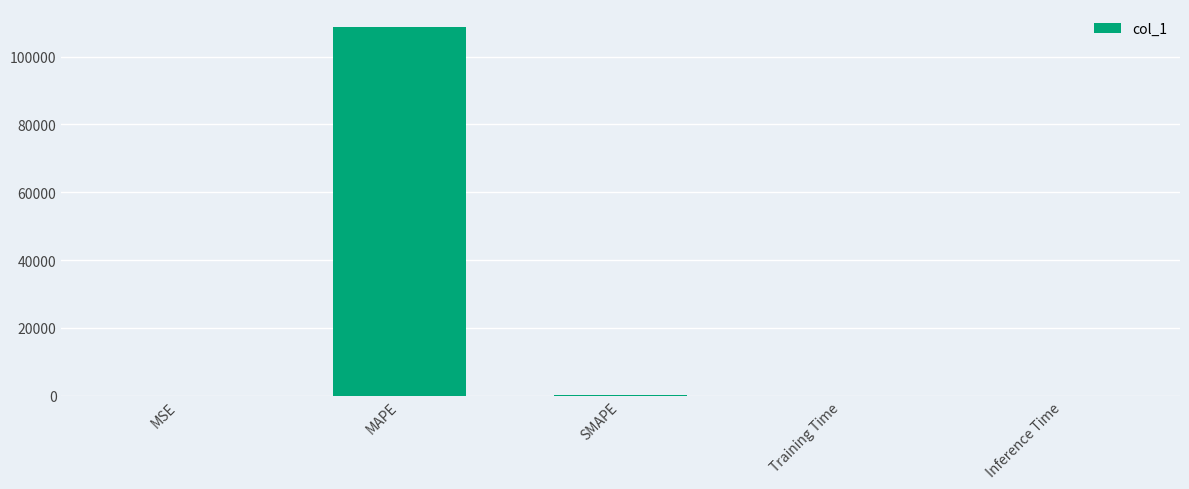

Which label corresponds to the largest value in the chart?

MAPE